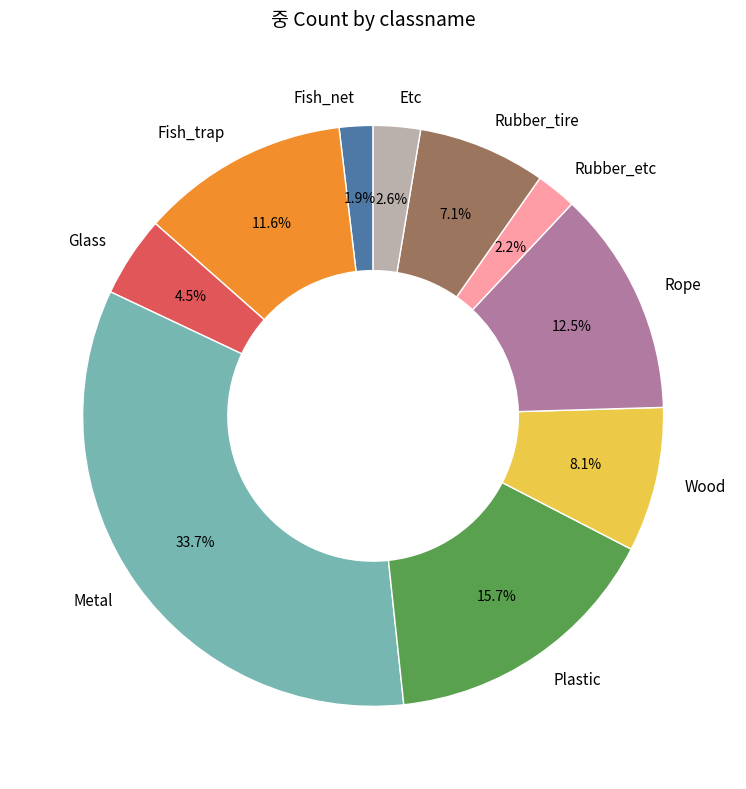

What percentage do Rubber_tire and Fish_net together represent?

9.0%